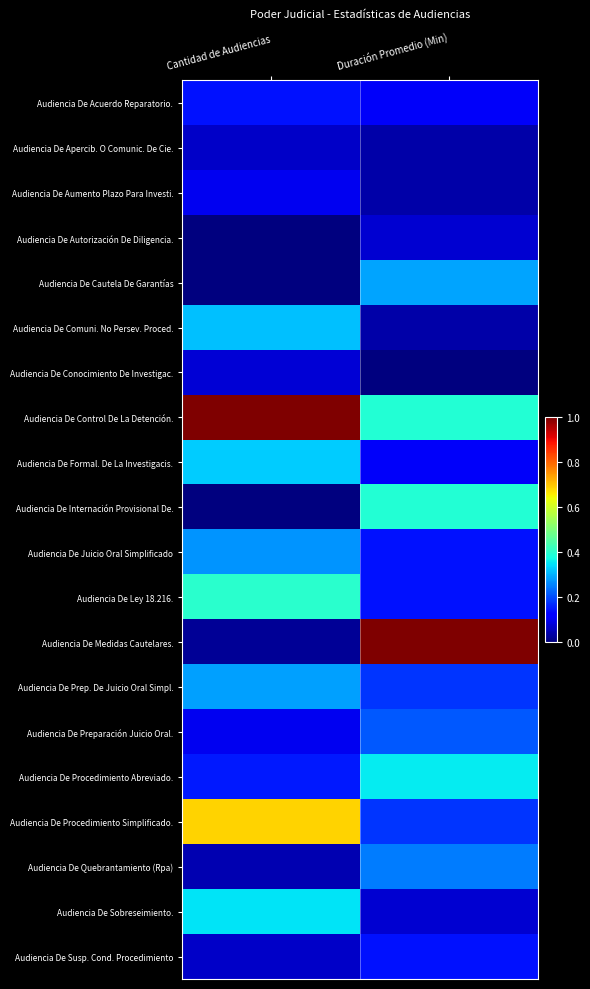

How many data points does each series have?

2